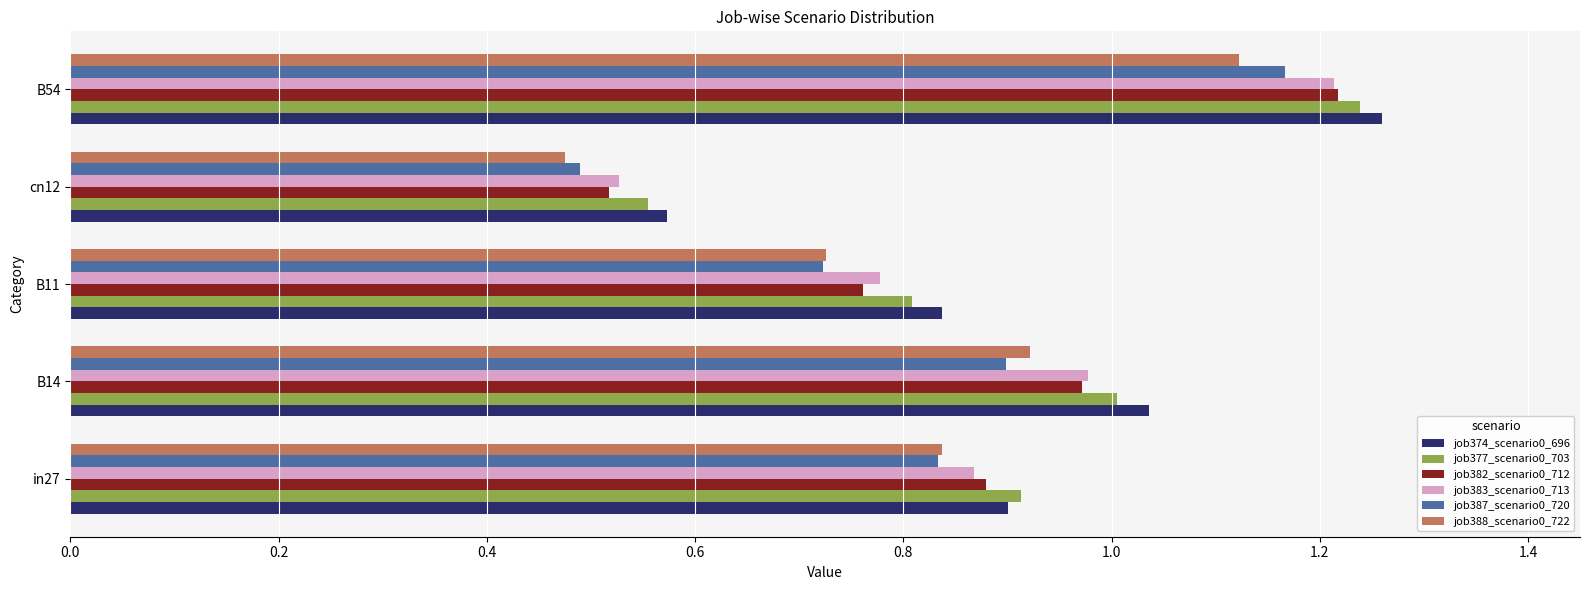

The job388_scenario0_722 series shows 0.7 at cn12. True or false?

False